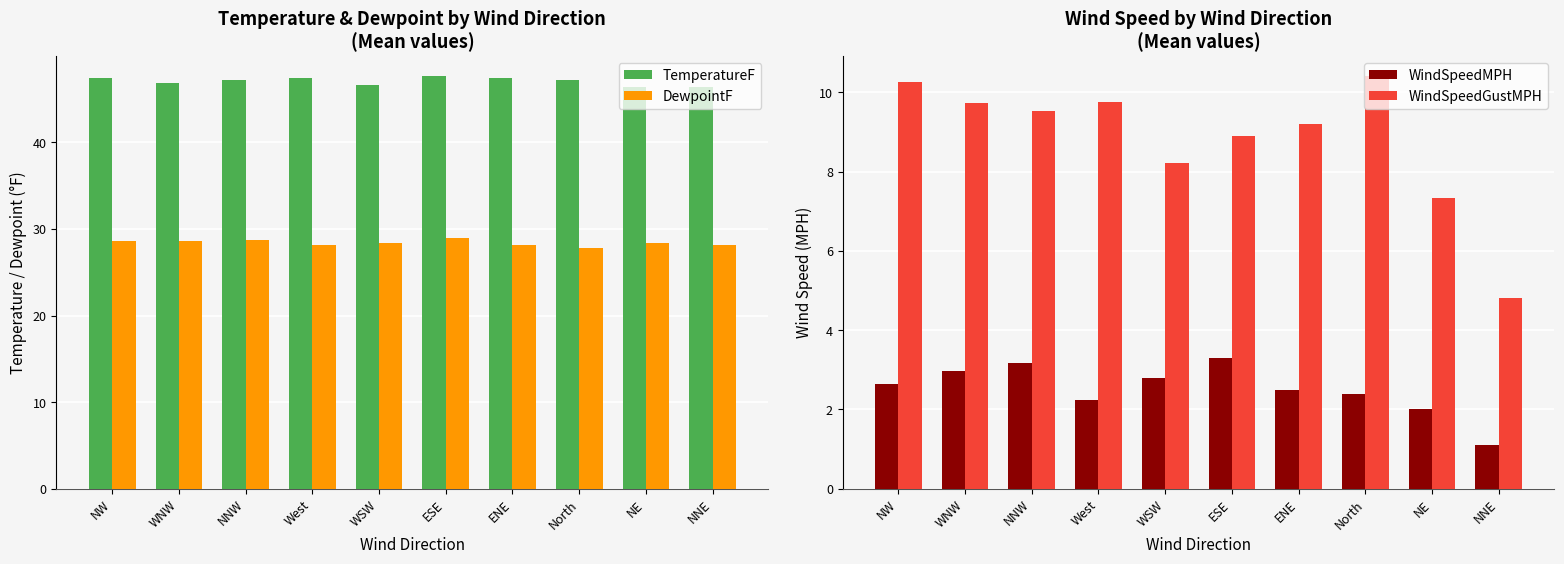

Which series has the largest range (max minus min)?

WindSpeedGustMPH